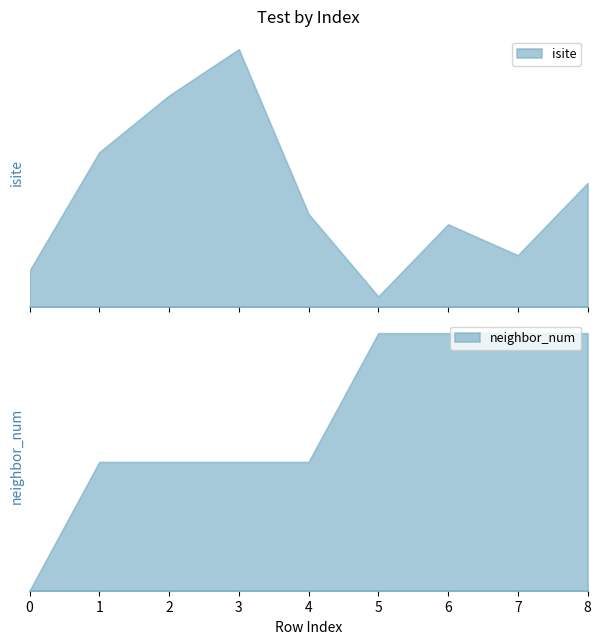

Is it true that front_index equals -2 at 0?

False